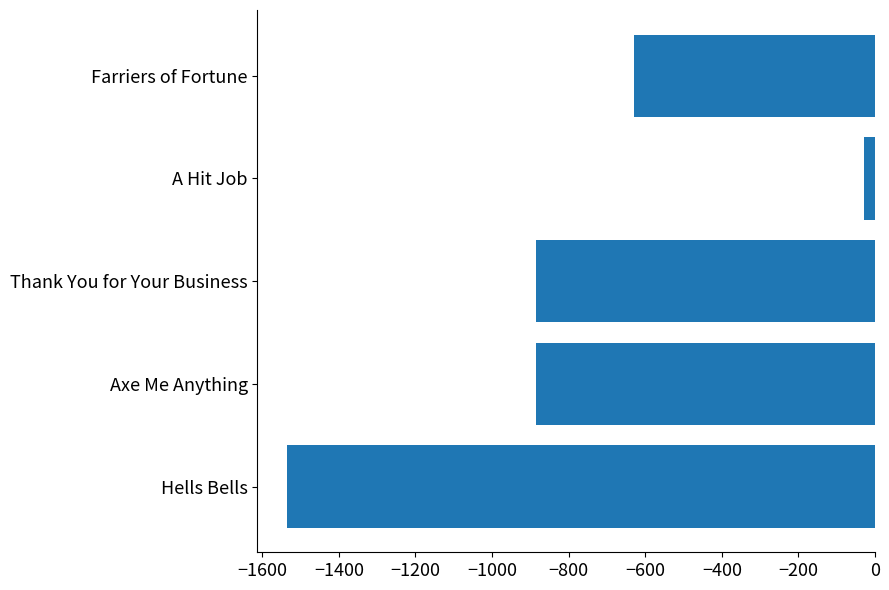

The chart shows a value of -1417.2 at Thank You for Your Business. True or false?

False